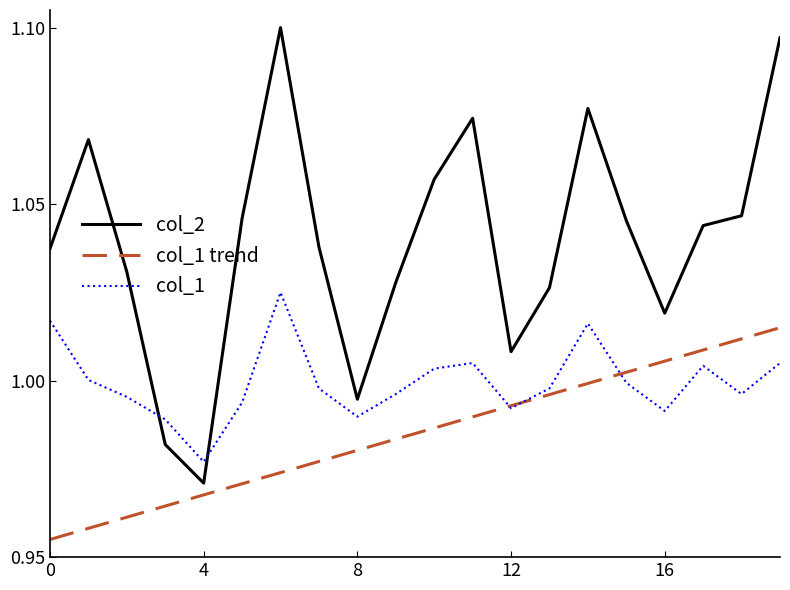

What is the difference between the second highest and minimum values in the col_2 series?

0.1